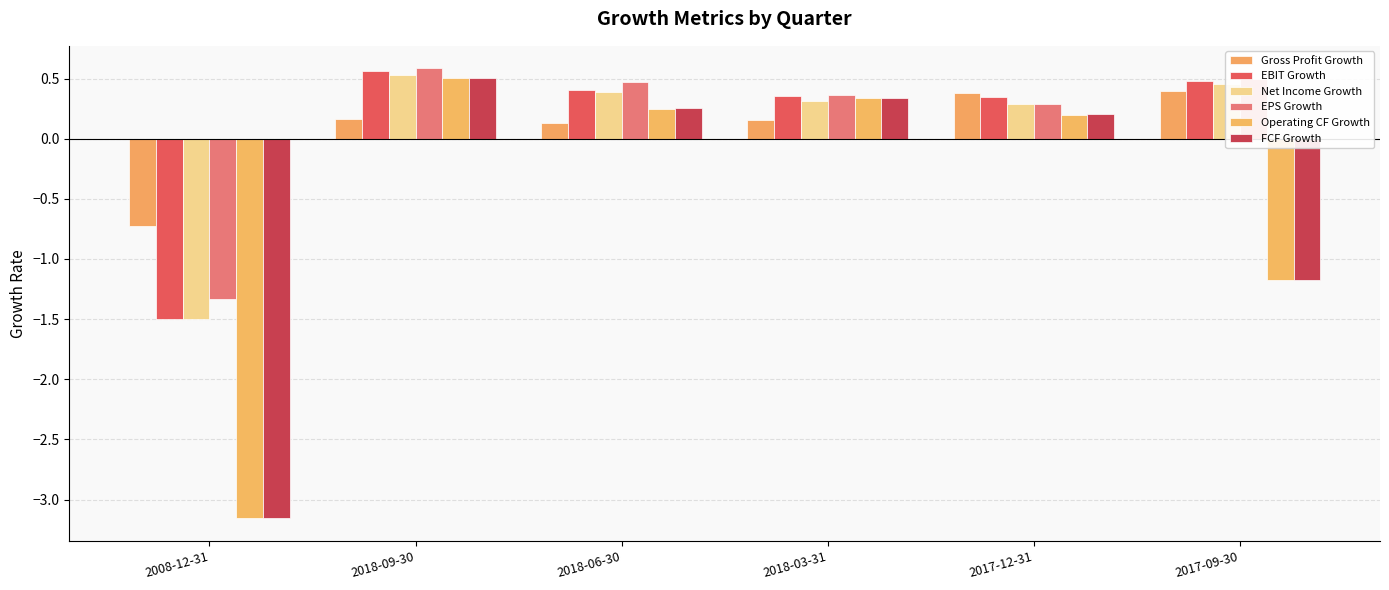

Where is FCF Growth nearest to the value -1?

2017-09-30